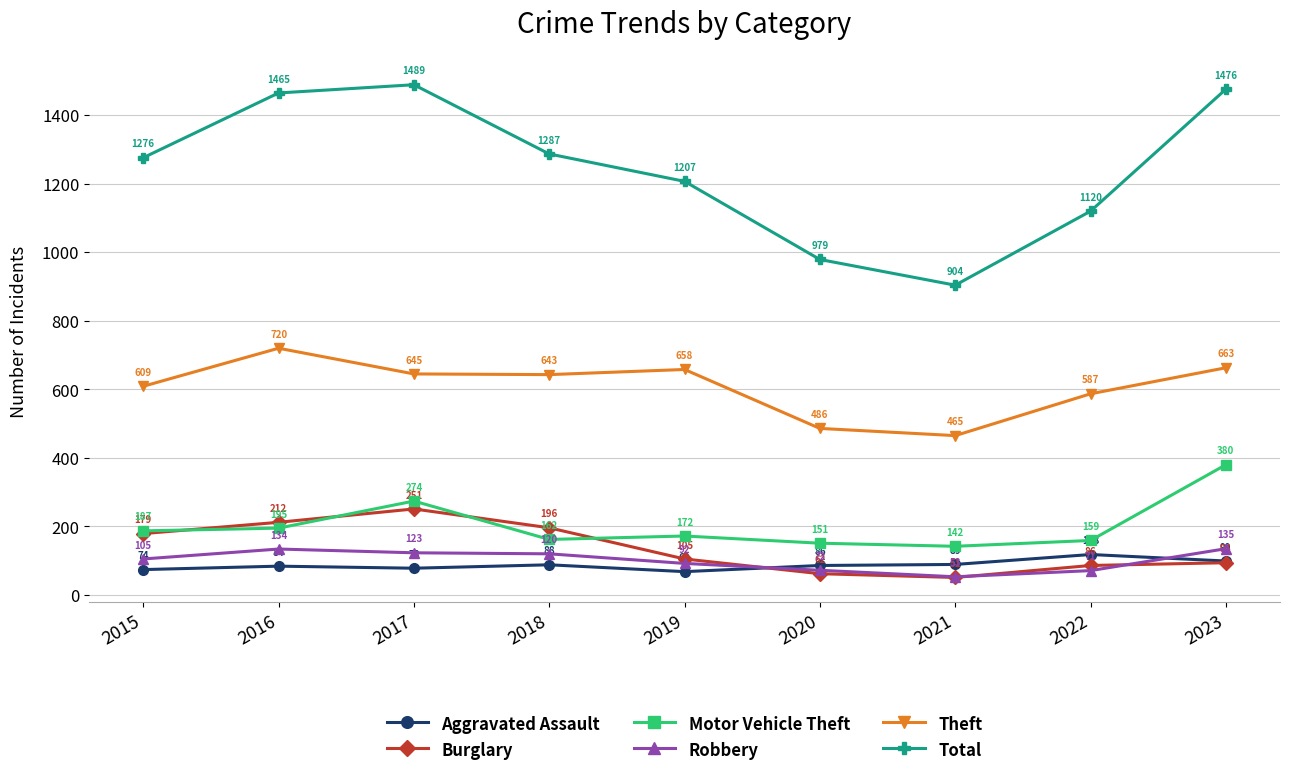

Is the value of Total at 2017 greater than the value of Theft at 2023?

Yes